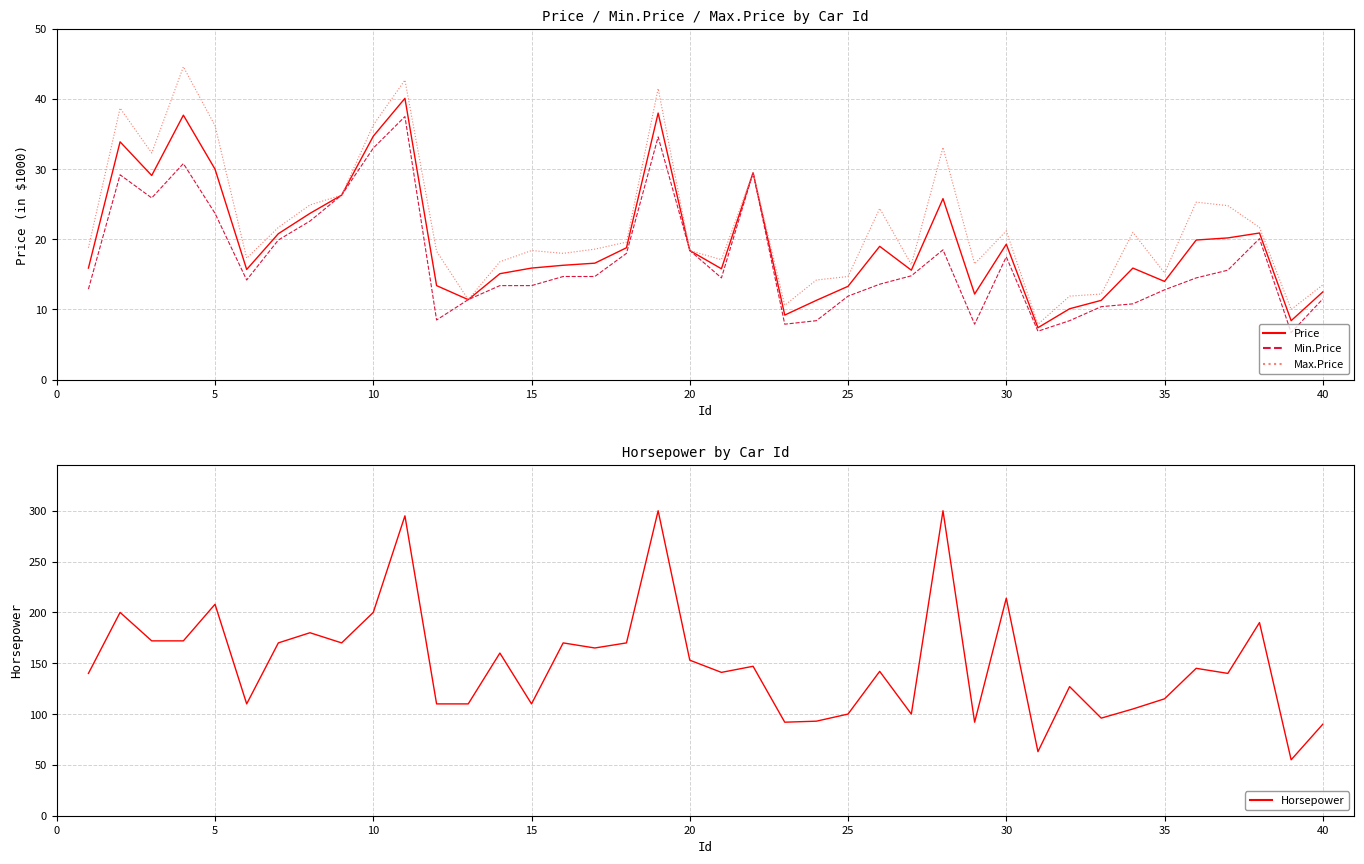

Reading left to right, transcribe all the data shown in this chart.

Price: 15.9	33.9	29.1	37.7	30.0	15.7	20.8	23.7	26.3	34.7	40.1	13.4	11.4	15.1	15.9	16.3	16.6	18.8	38.0	18.4	15.8	29.5	9.2	11.3	13.3	19.0	15.6	25.8	12.2	19.3	7.4	10.1	11.3	15.9	14.0	19.9	20.2	20.9	8.4	12.5
Min.Price: 12.9	29.2	25.9	30.8	23.7	14.2	19.9	22.6	26.3	33.0	37.5	8.5	11.4	13.4	13.4	14.7	14.7	18.0	34.6	18.4	14.5	29.5	7.9	8.4	11.9	13.6	14.8	18.5	7.9	17.5	6.9	8.4	10.4	10.8	12.8	14.5	15.6	20.1	6.7	11.5
Max.Price: 18.8	38.7	32.3	44.6	36.2	17.3	21.7	24.9	26.3	36.3	42.7	18.3	11.4	16.8	18.4	18.0	18.6	19.6	41.5	18.4	17.1	29.5	10.6	14.2	14.7	24.4	16.4	33.1	16.5	21.2	7.9	11.9	12.2	21.0	15.2	25.3	24.8	21.7	10.0	13.5
Horsepower: 140.0	200.0	172.0	172.0	208.0	110.0	170.0	180.0	170.0	200.0	295.0	110.0	110.0	160.0	110.0	170.0	165.0	170.0	300.0	153.0	141.0	147.0	92.0	93.0	100.0	142.0	100.0	300.0	92.0	214.0	63.0	127.0	96.0	105.0	115.0	145.0	140.0	190.0	55.0	90.0